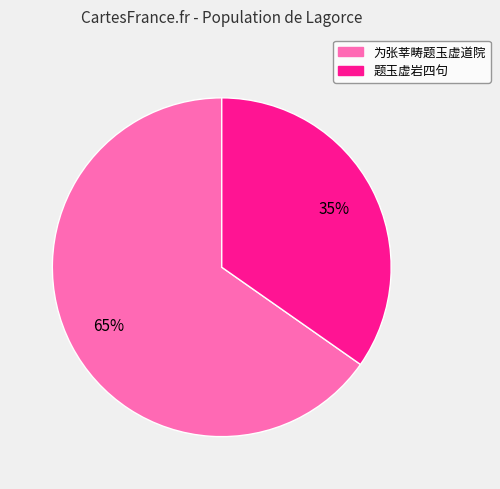

Is 题玉虚岩四句 the majority of the pie?

No